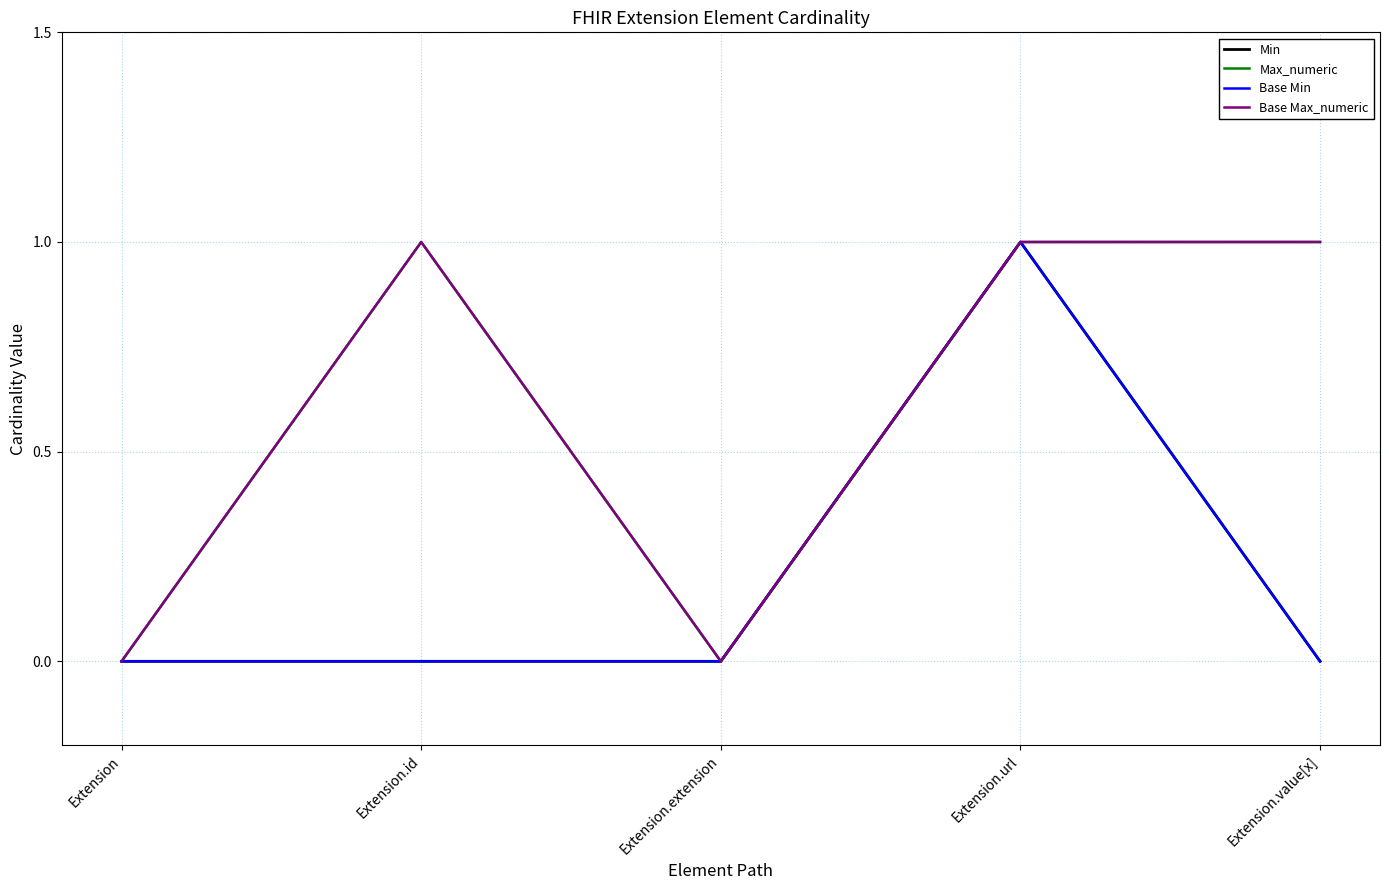

Does the chart display data point markers on the line(s)?

No